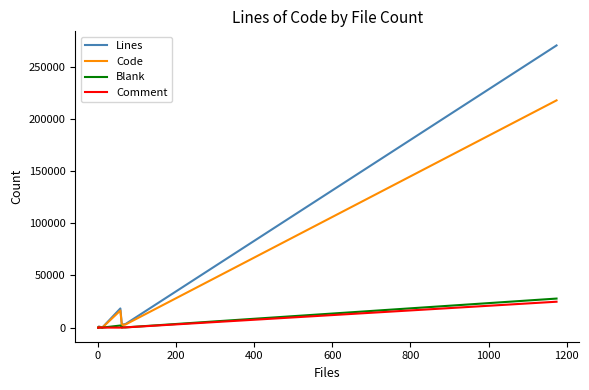

Count the number of categories in the chart.

13